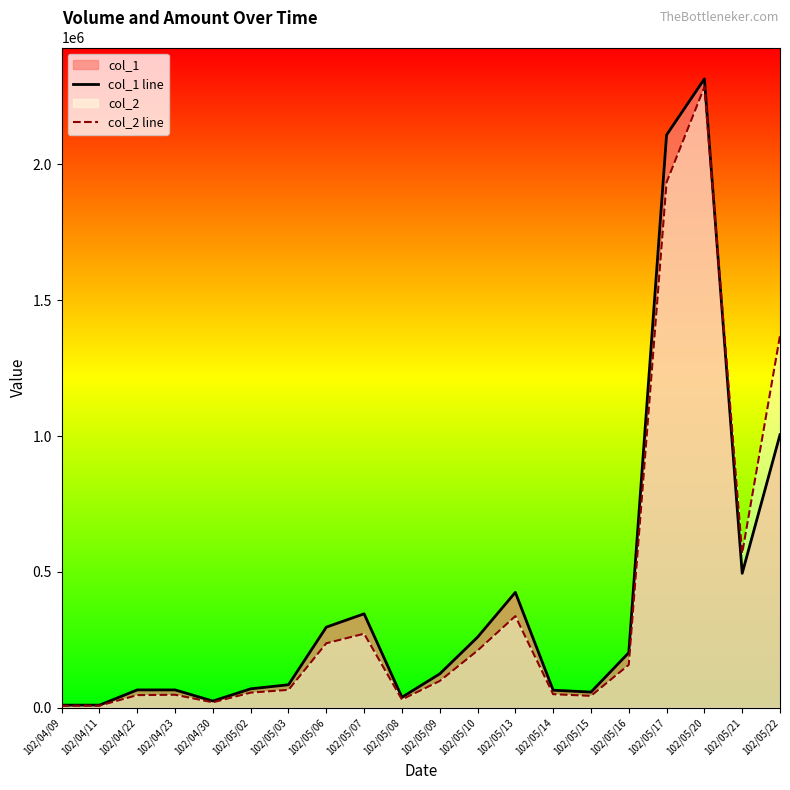

What is the maximum value for col_2 line?

2284270